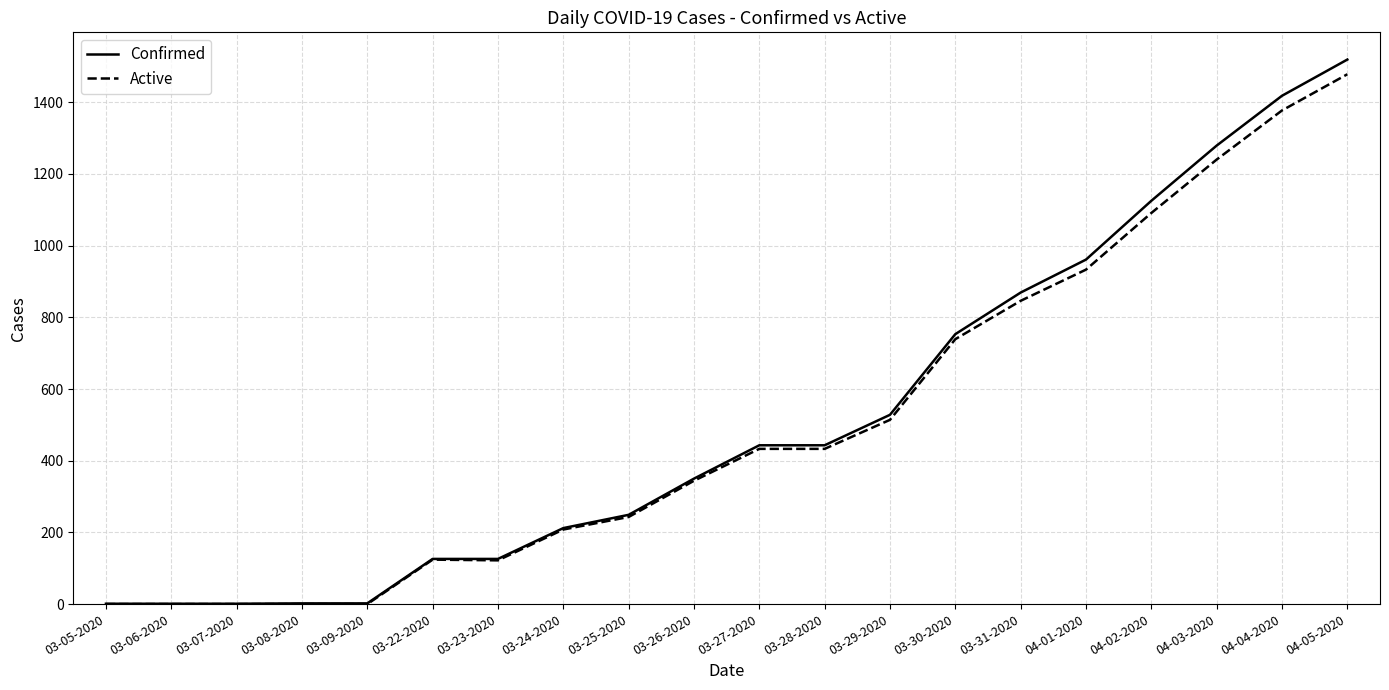

True or false: Confirmed has a value of 69 at 03-24-2020.

False